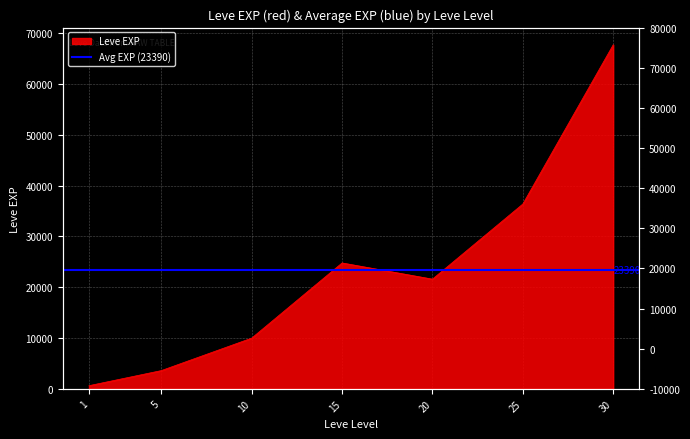

List the labels in order of value, smallest first.

1, 5, 10, 20, 15, 25, 30